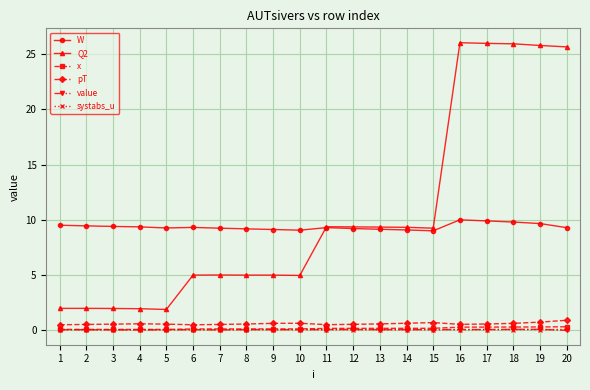

True or false: W and pT intersect in this chart.

False